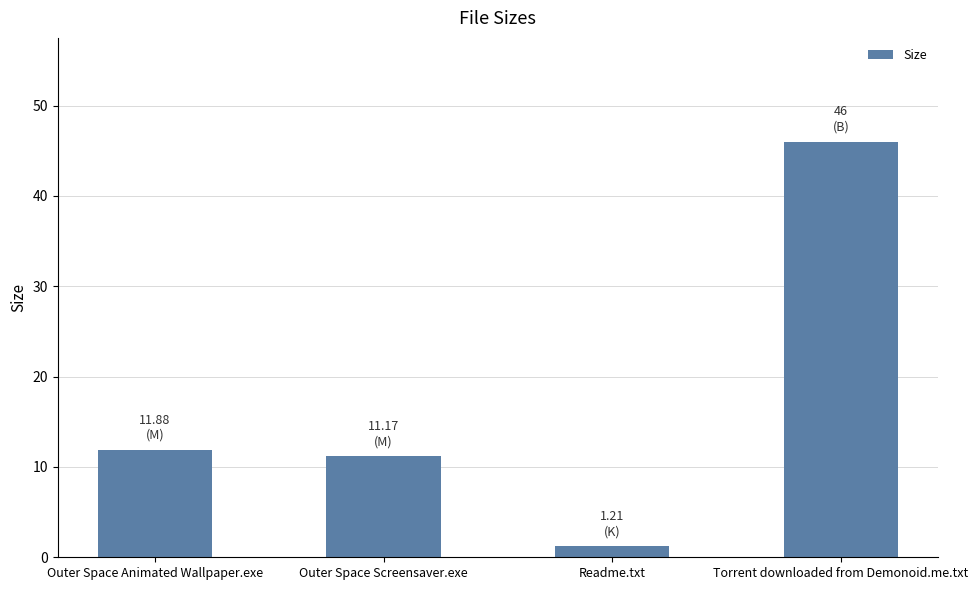

How many bars are there in total?

4